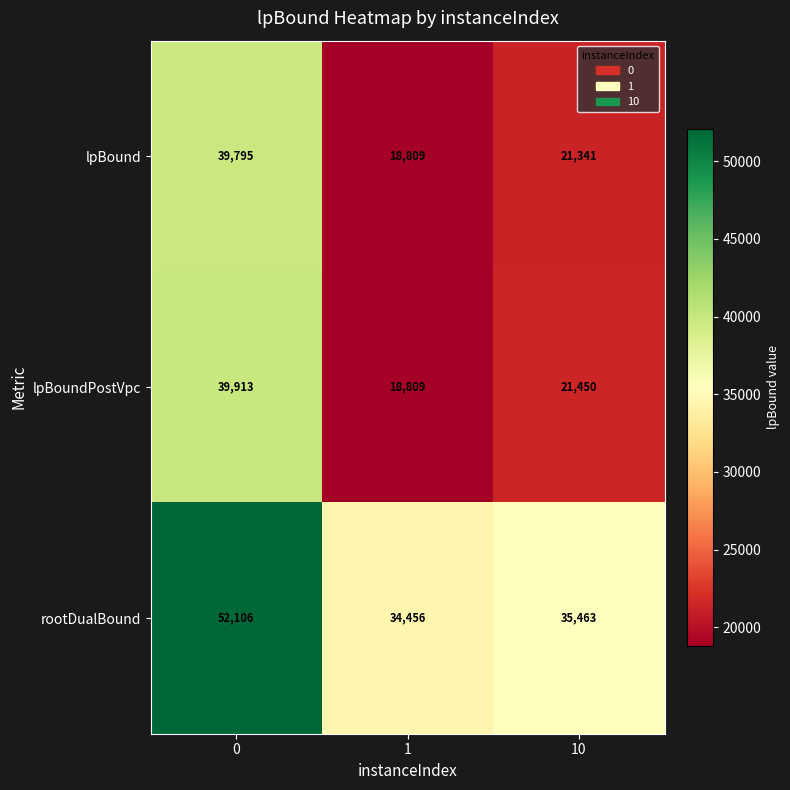

What is the total value across all series at 0?

131814